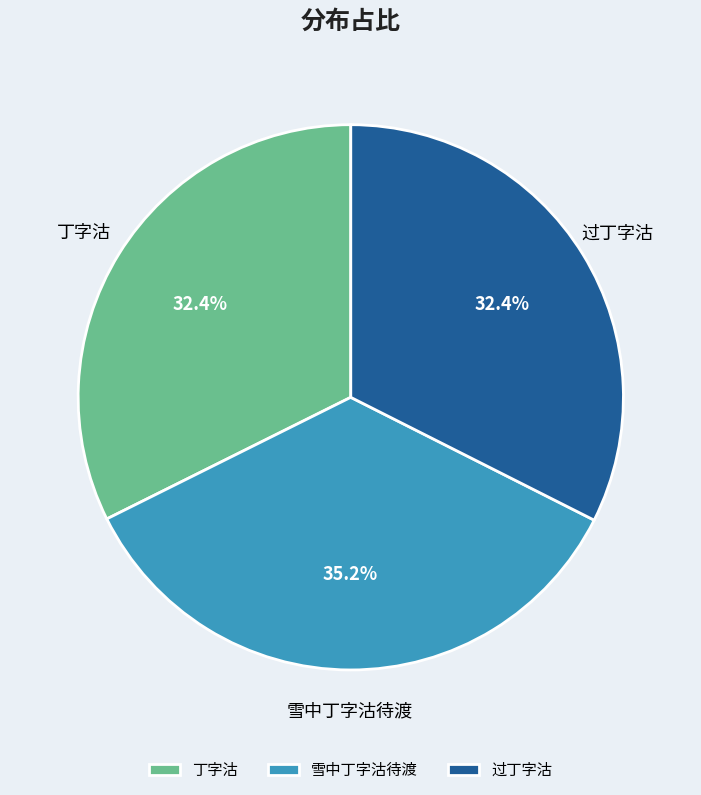

How many slices are in this pie chart?

3